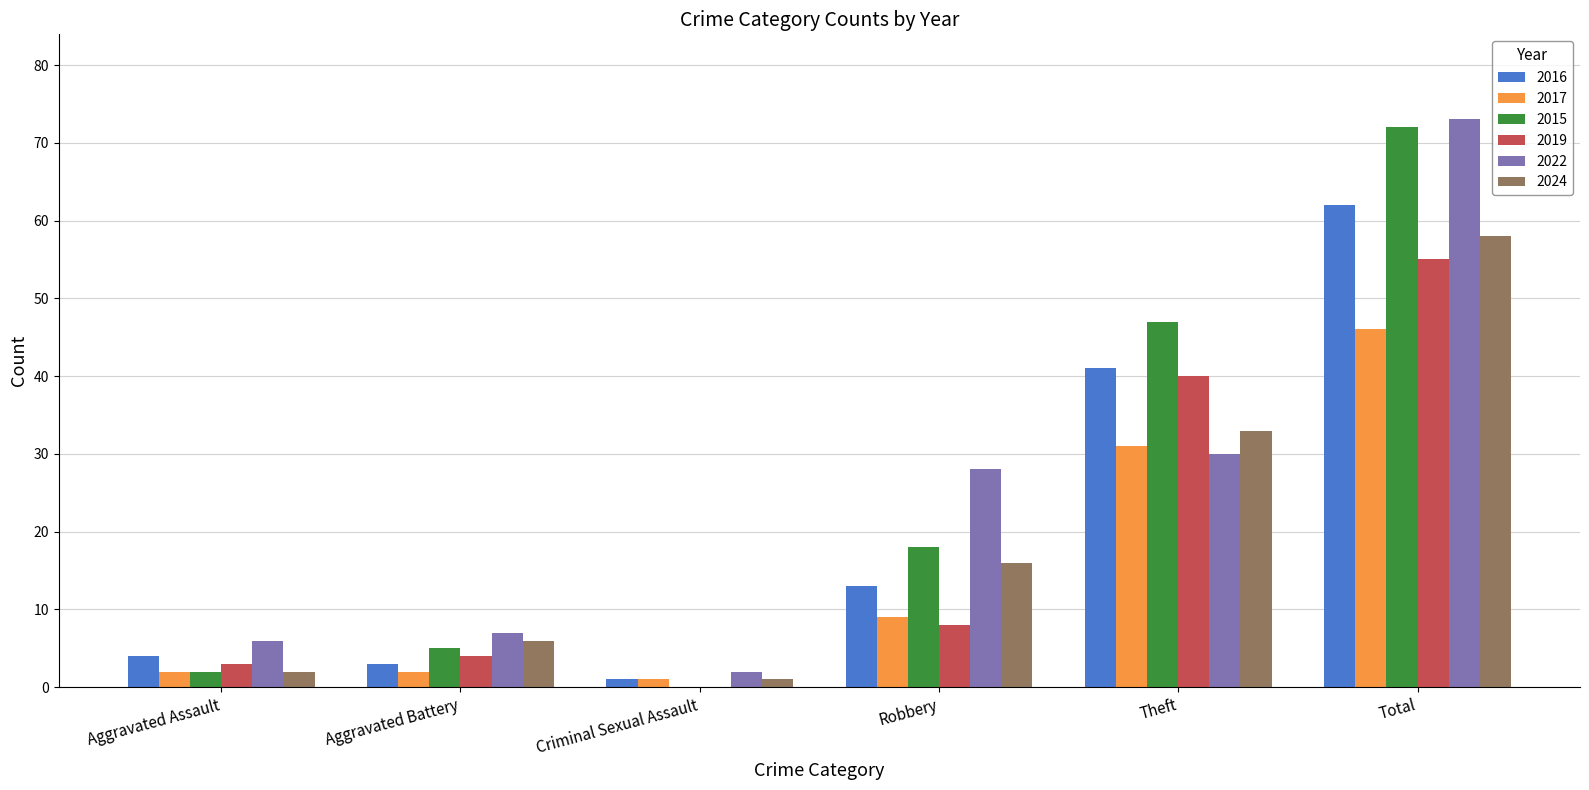

What is the spread (max minus min) of values at Theft?

17